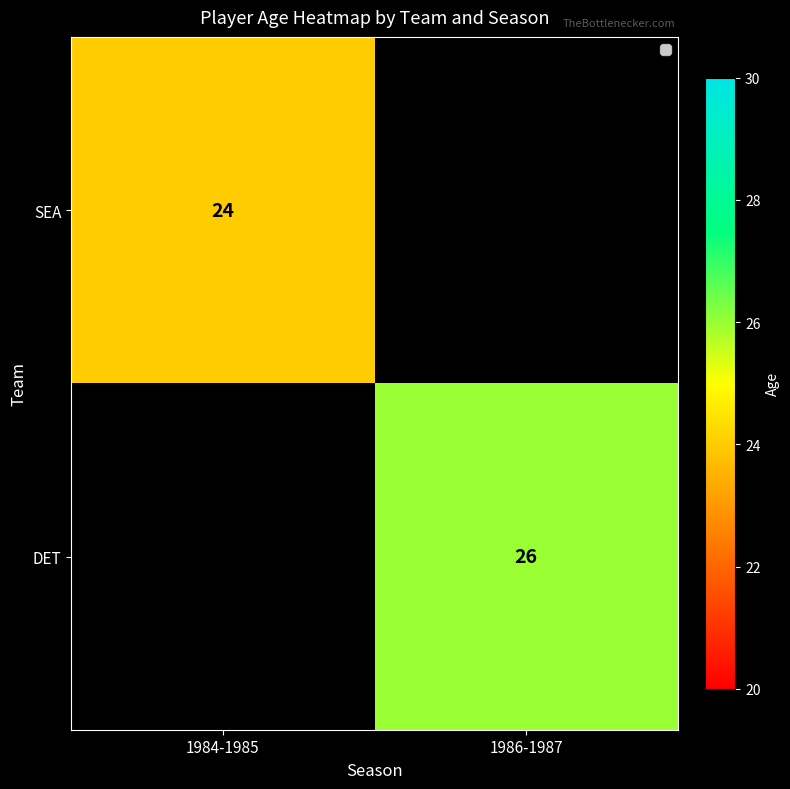

The value of SEA at 1984-1985 is 42. True or false?

False